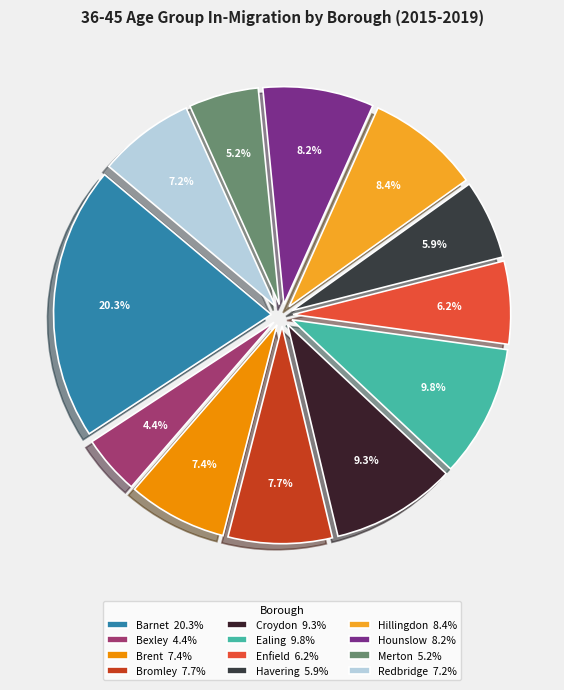

What is the smallest slice in the pie chart?

Bexley